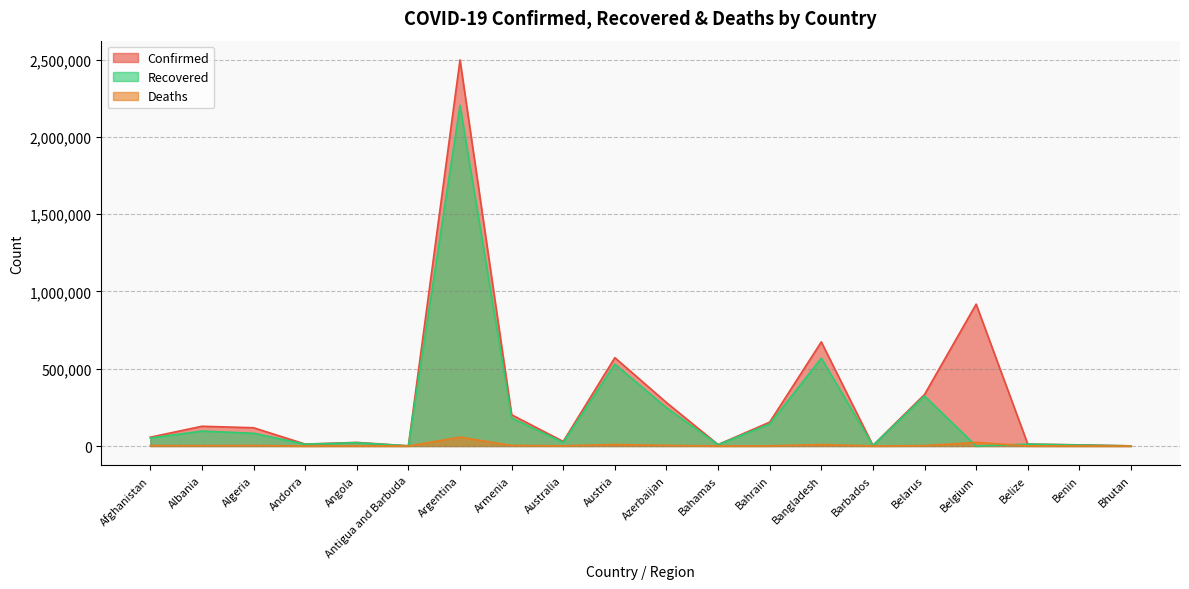

Which series changed the most between Albania and Belgium?

Confirmed